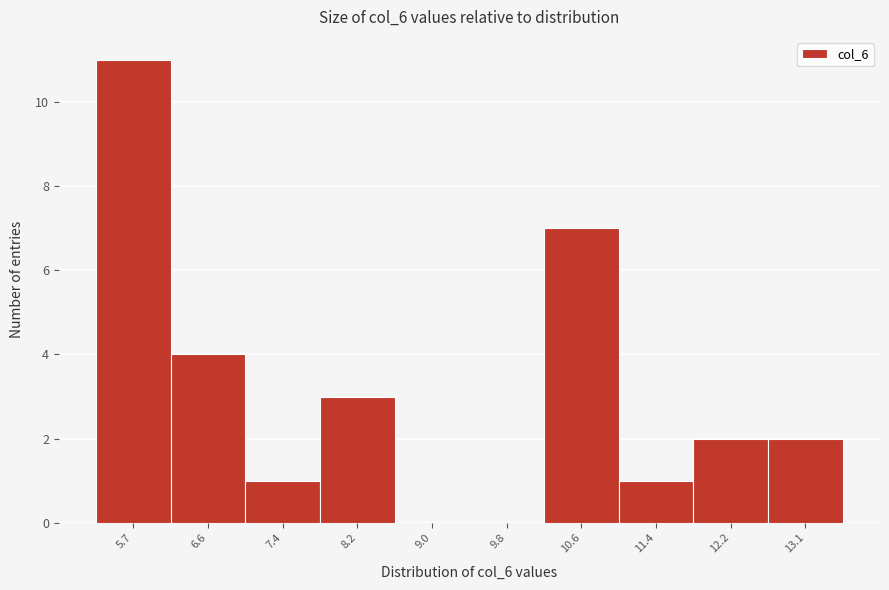

How tall is the bar that spans 7.0 to 7.8 on the x-axis? Neither the bar edges nor the heights are printed on the chart, so give them approximately, as read against the axes.

1